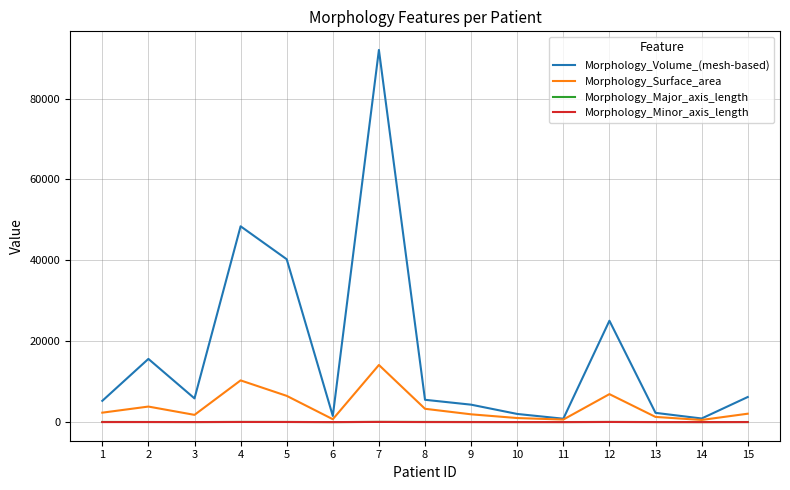

True or false: Morphology_Major_axis_length and Morphology_Minor_axis_length intersect in this chart.

False